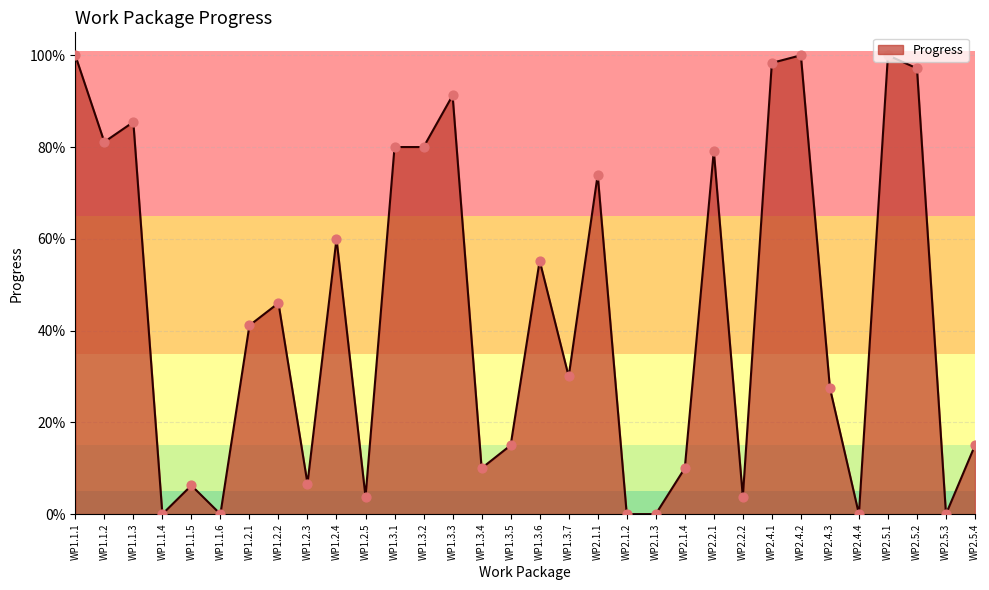

Between WP1.1.6 and WP1.1.1, which is larger?

WP1.1.1